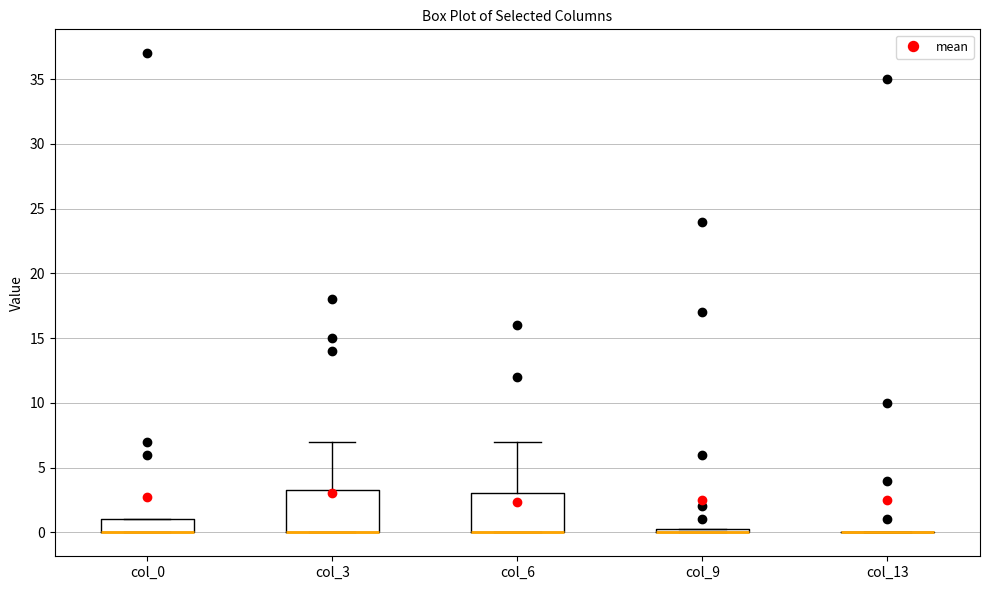

Where is the lower edge of the box for col_9 on the y-axis? The values are not printed on the chart, so give them approximately, as read against the axis.

0.0